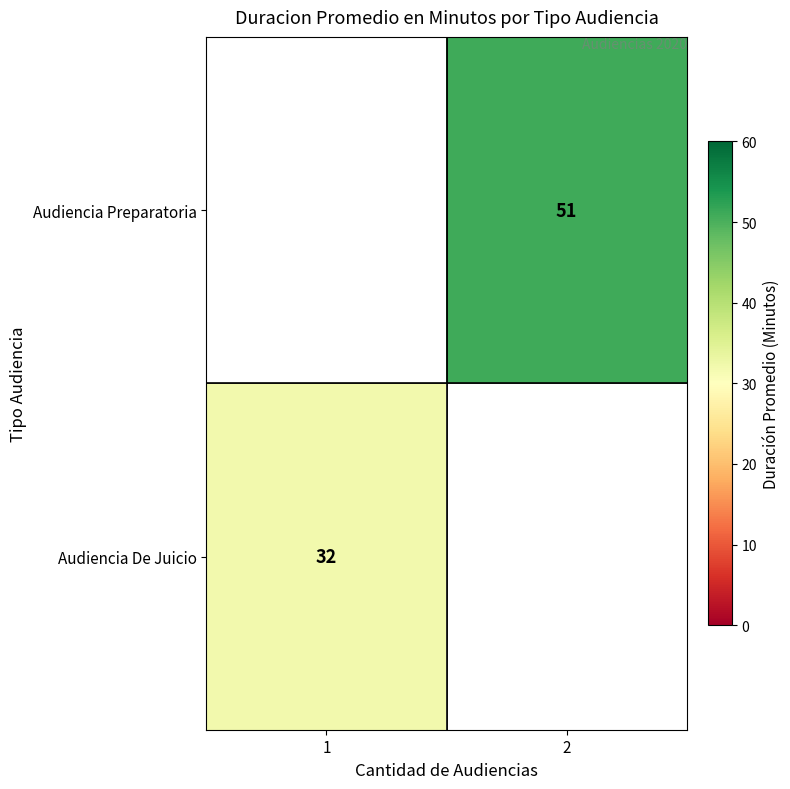

True or false: Audiencia De Juicio has a value of 32 at 1.

True